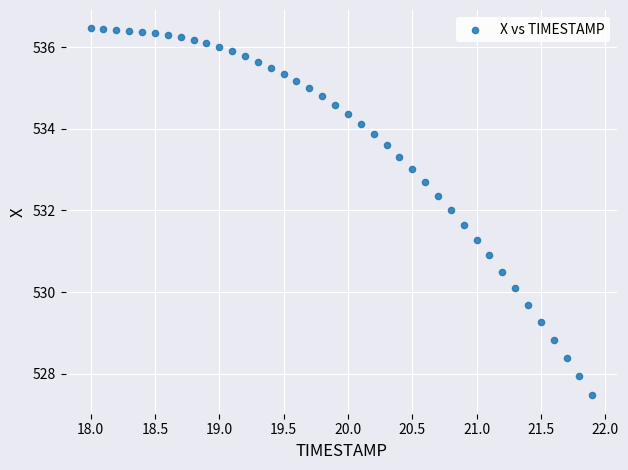

What Y value in the scatter plot is closest to 531?

530.9